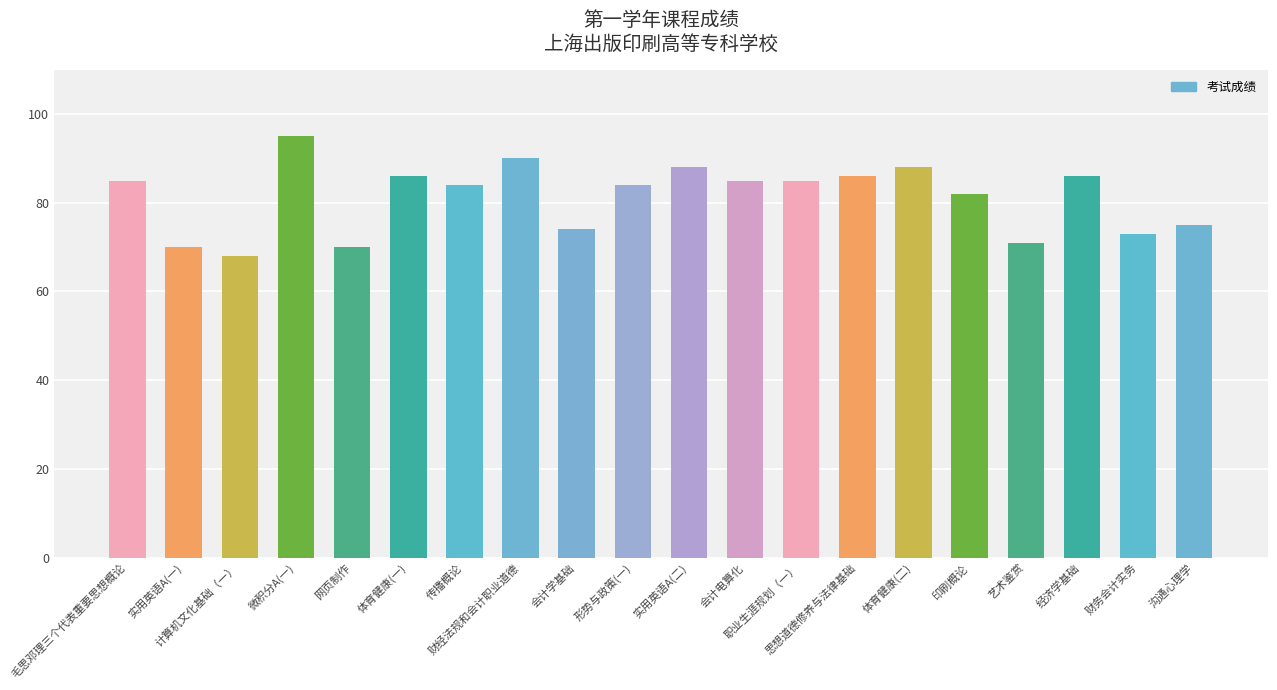

Which category has the lowest value across all series?

计算机文化基础（一）